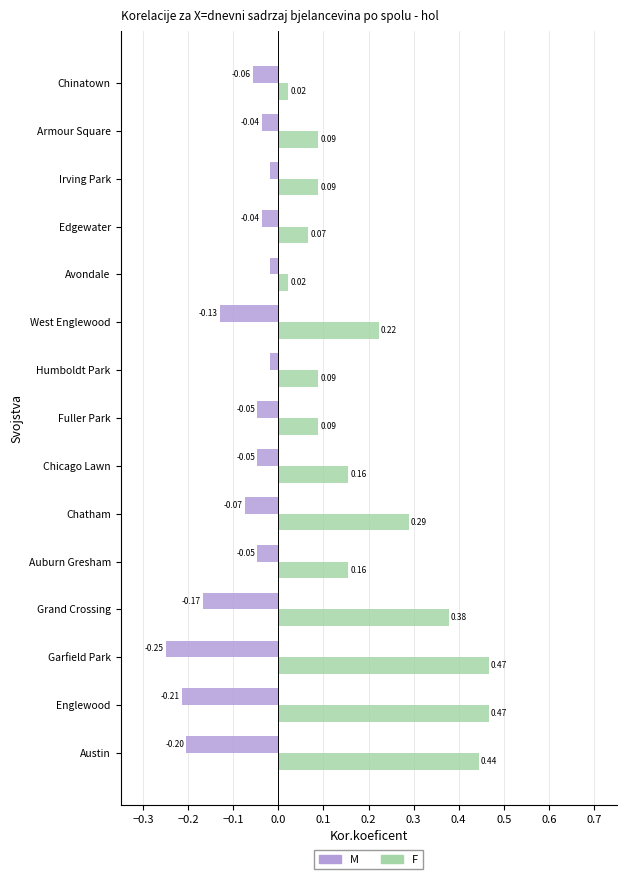

Is the value of M at Englewood greater than the value of F at Armour Square?

No